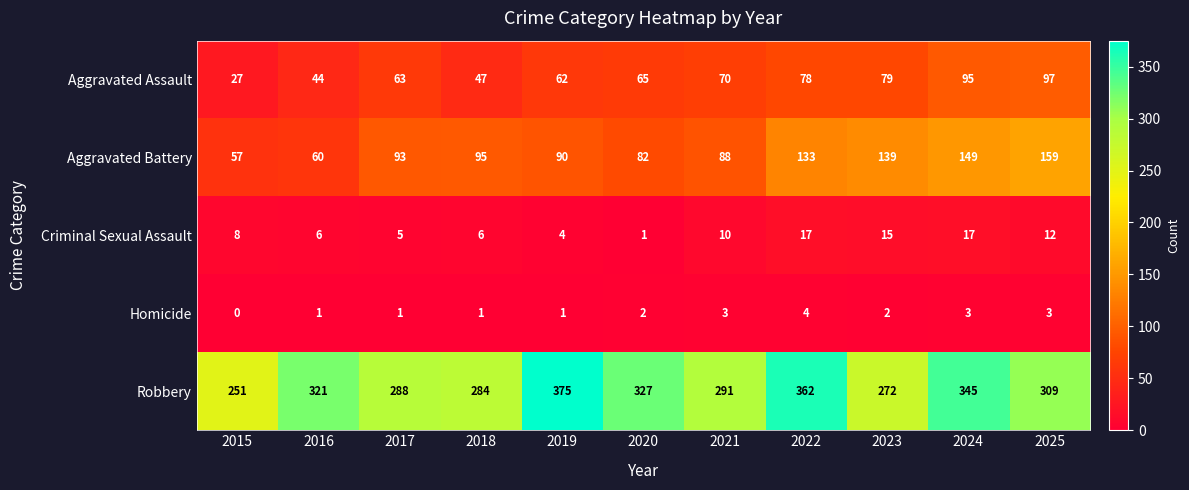

Which series has the largest total across all categories?

Robbery